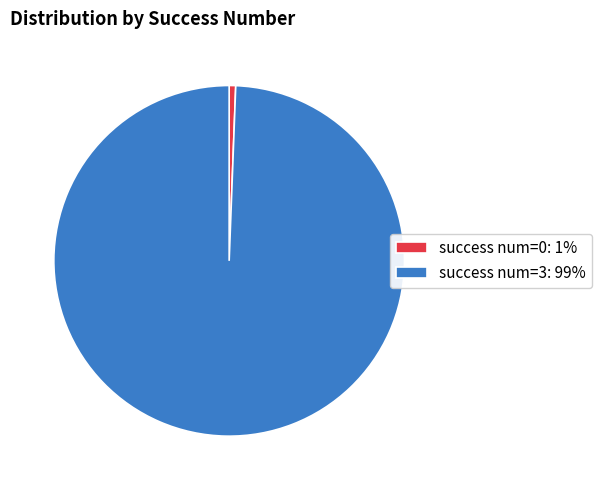

Rank the categories by value from lowest to highest.

success num=0: 1%, success num=3: 99%